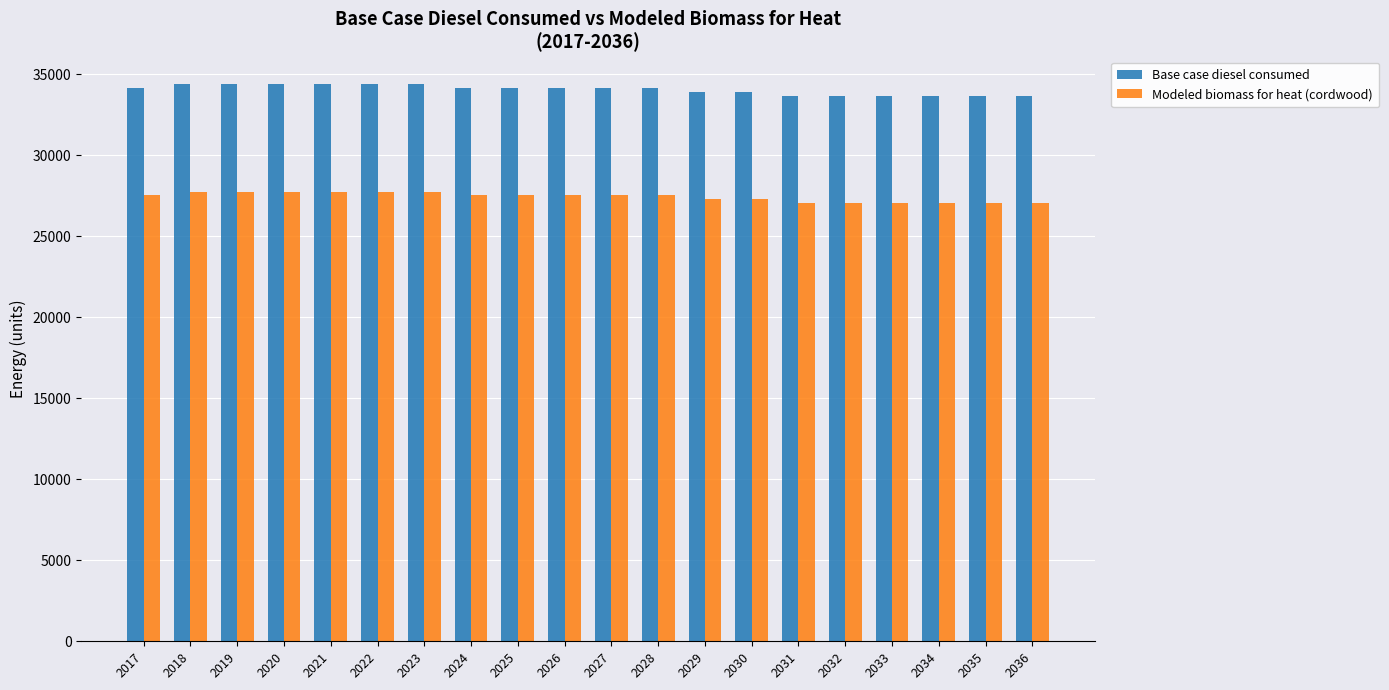

What are all the series names shown in the legend?

Base case diesel consumed, Modeled biomass for heat (cordwood)